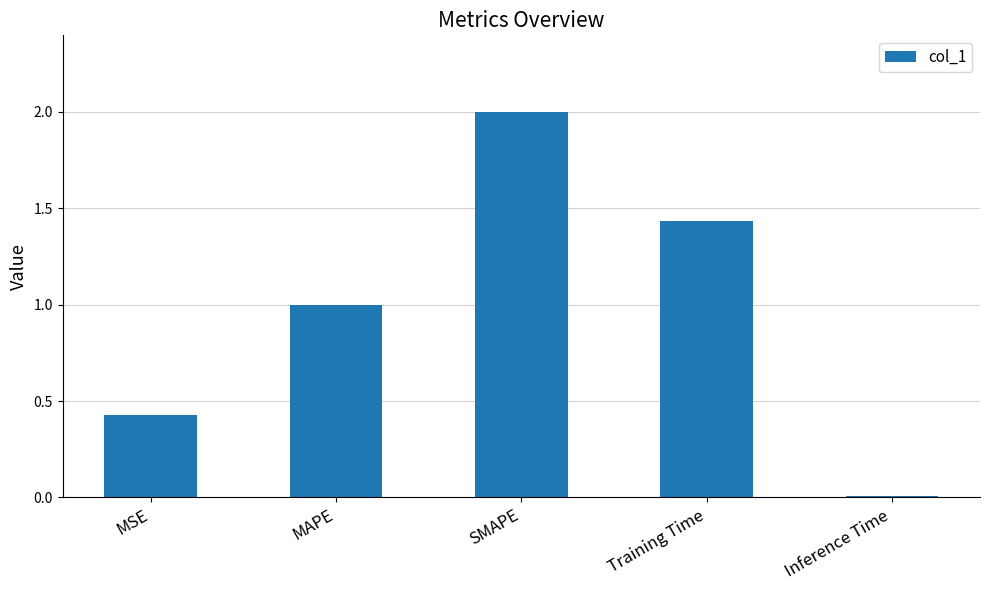

The chart shows a value of 0.1 at MSE. True or false?

False